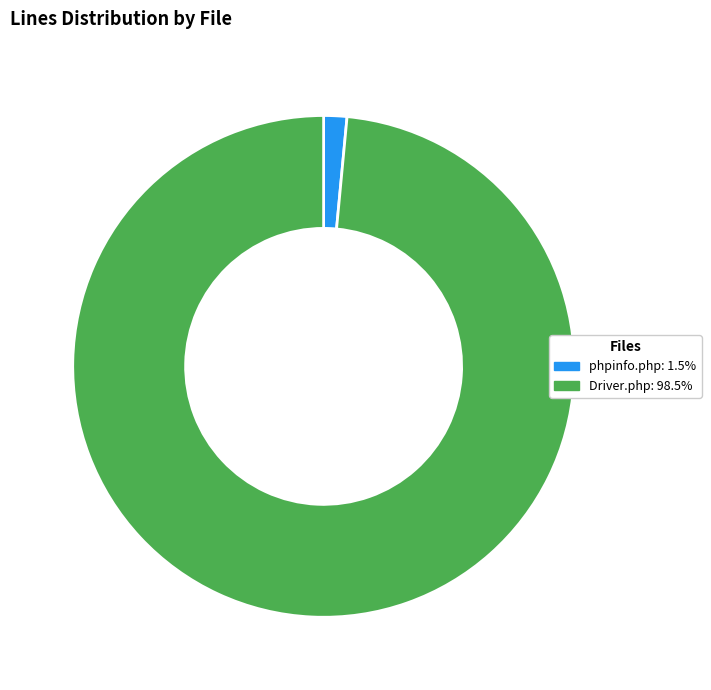

Is there any slice that represents more than half of the pie?

Yes